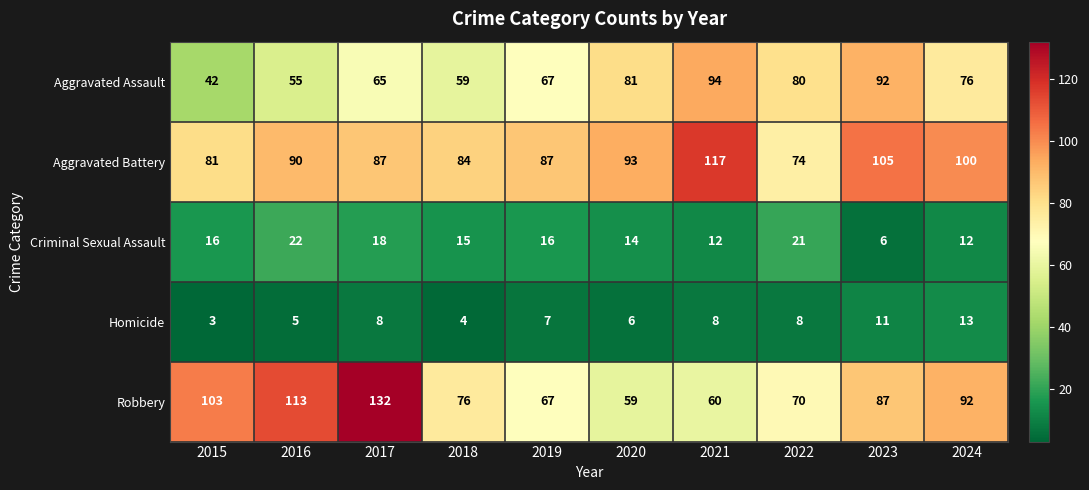

What is the sum of the Aggravated Assault values at 2023 and 2022?

172